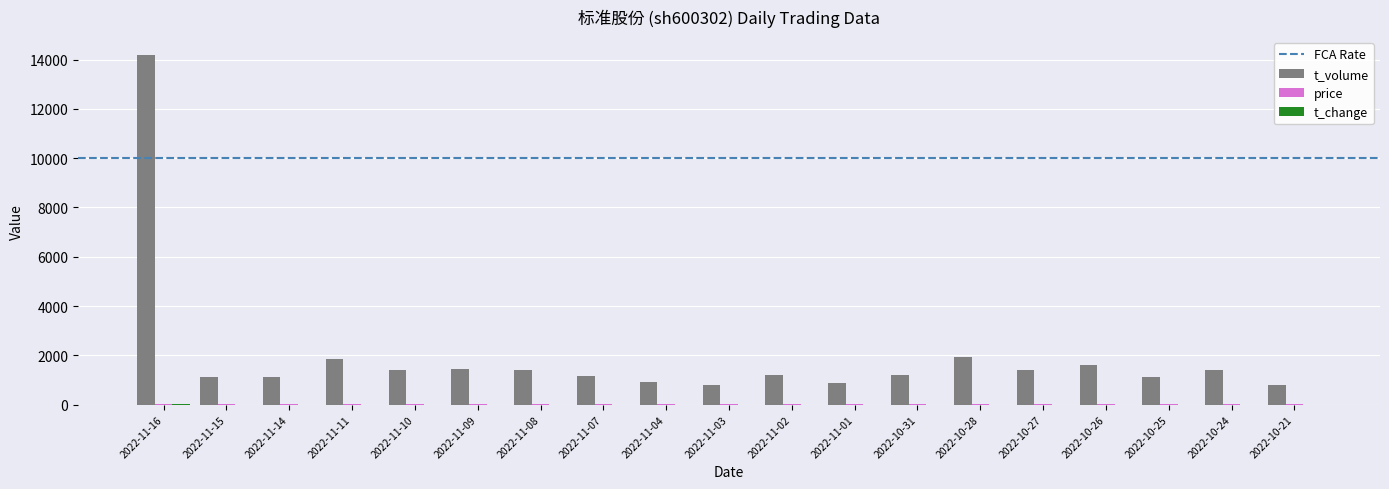

What is the sum of all t_volume values?

36928.0